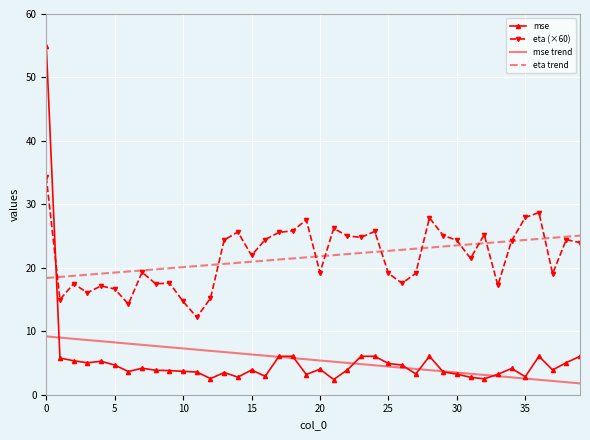

Which series has the largest range (max minus min)?

mse